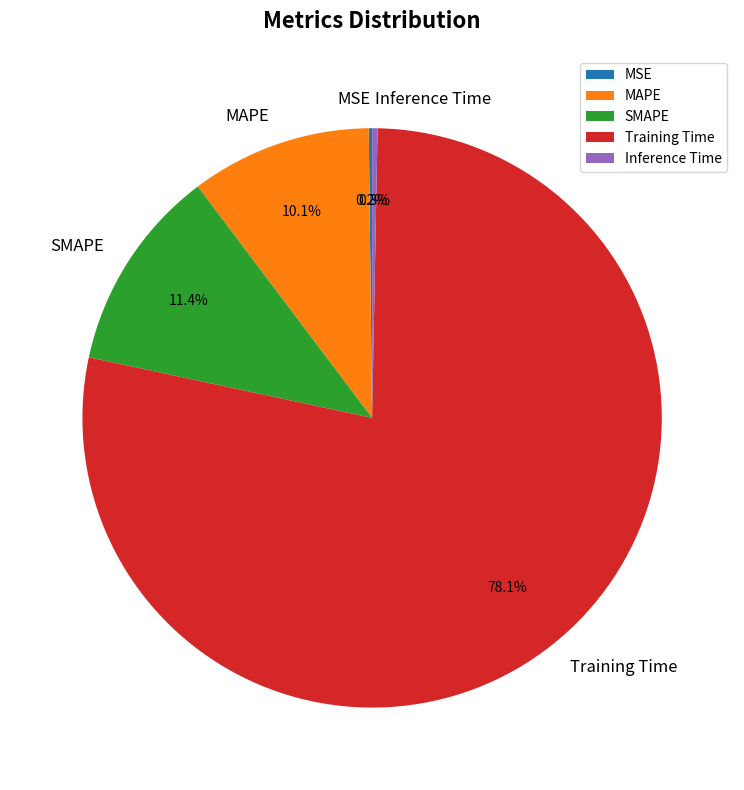

Which slice is the largest?

Training Time